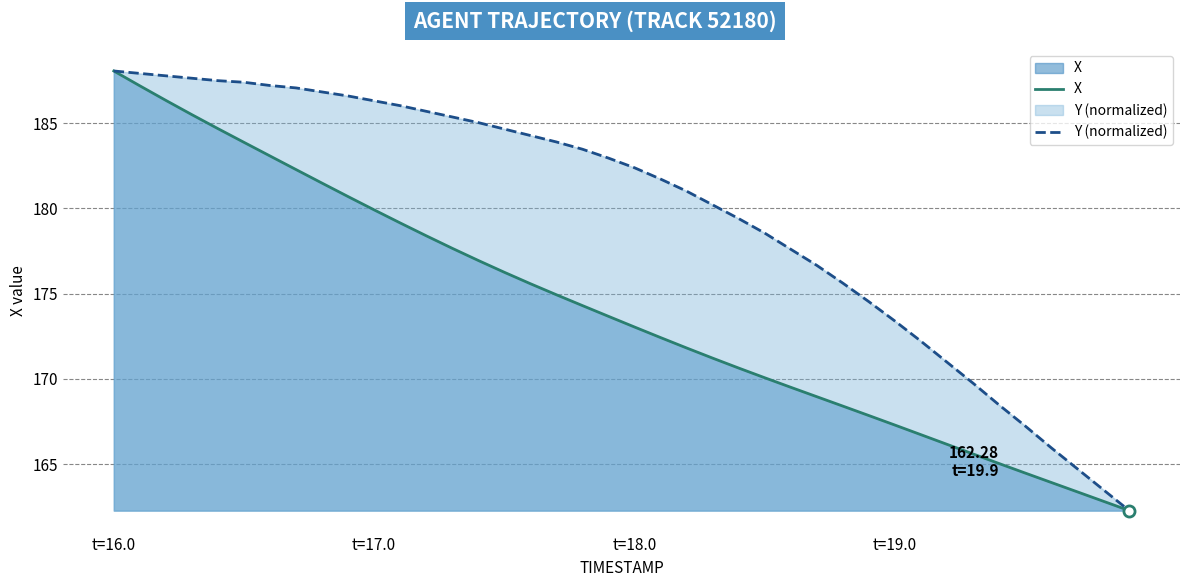

What is the total value across all series at t=19.0?

340.7